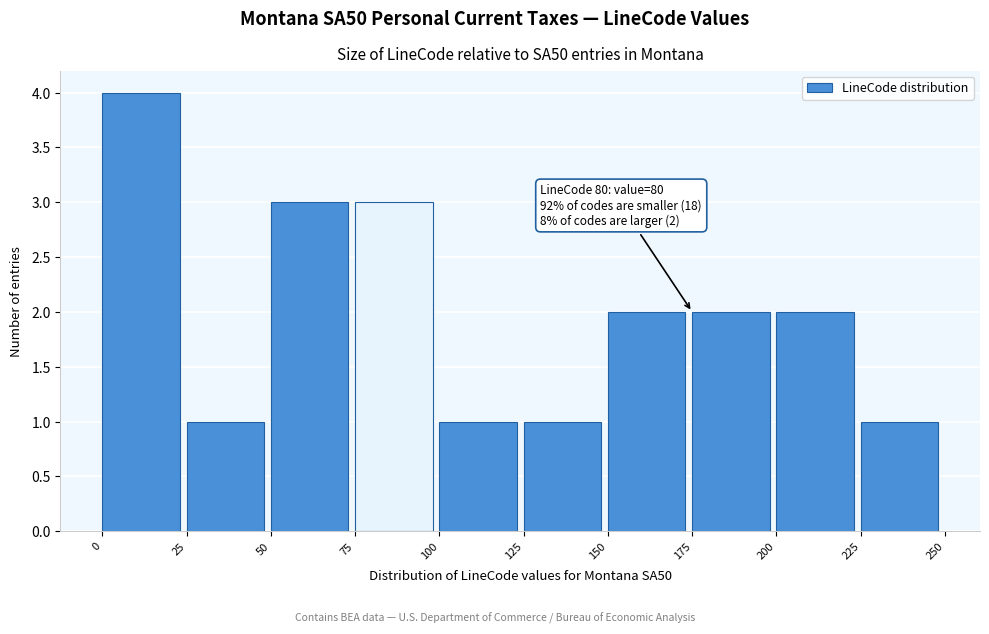

Which range on the x-axis has the tallest bar?

0 to 25